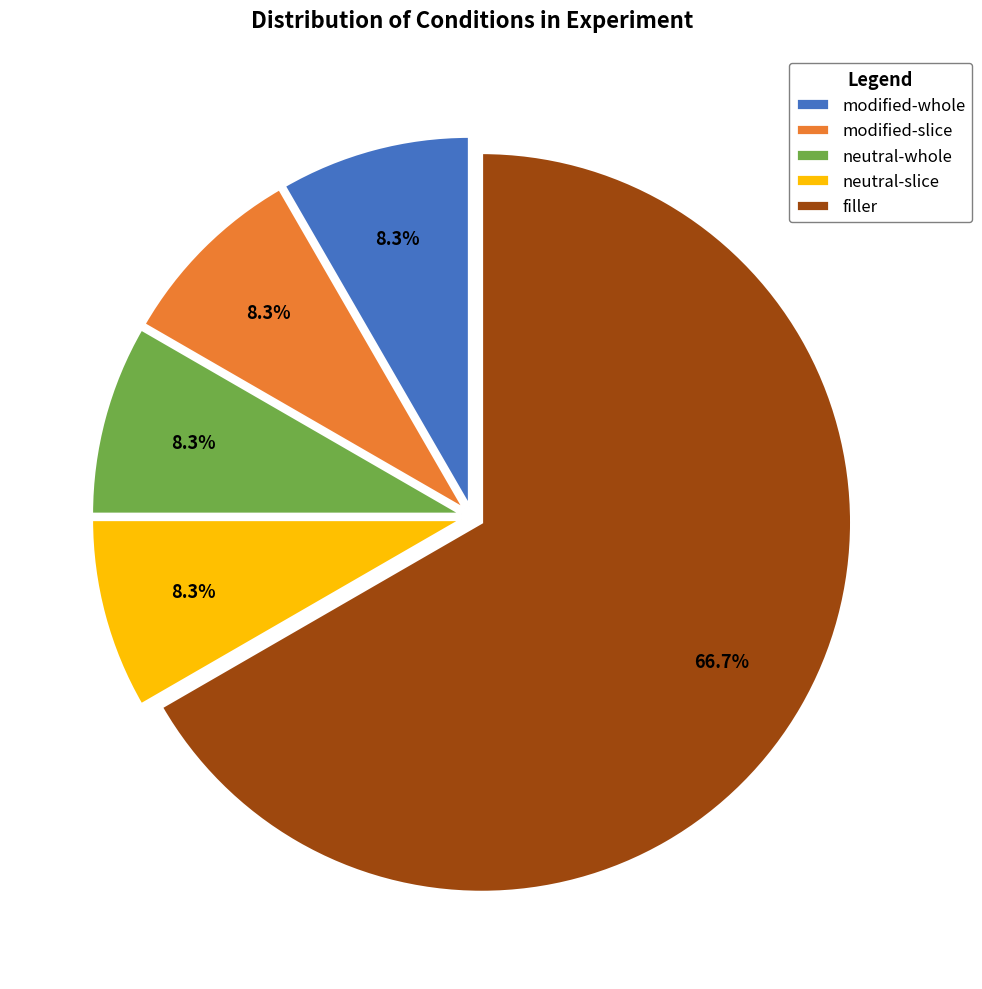

Is filler the majority of the pie?

Yes